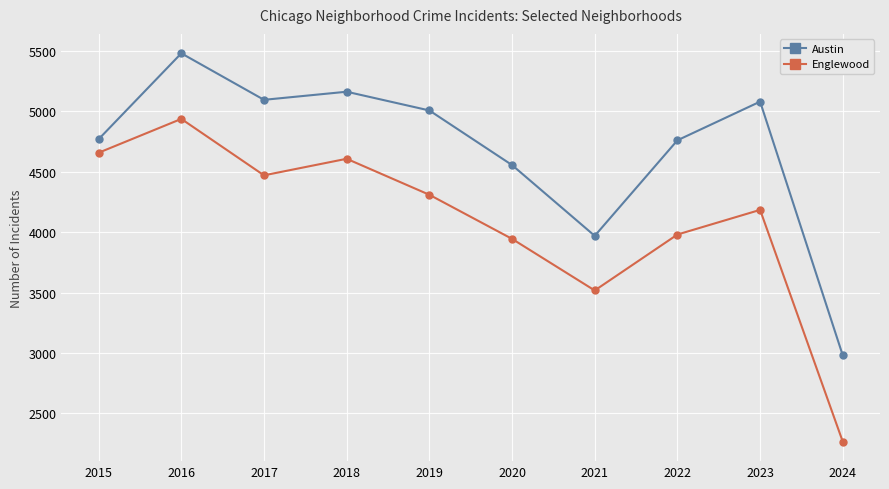

What are all the series names shown in the legend?

Austin, Englewood